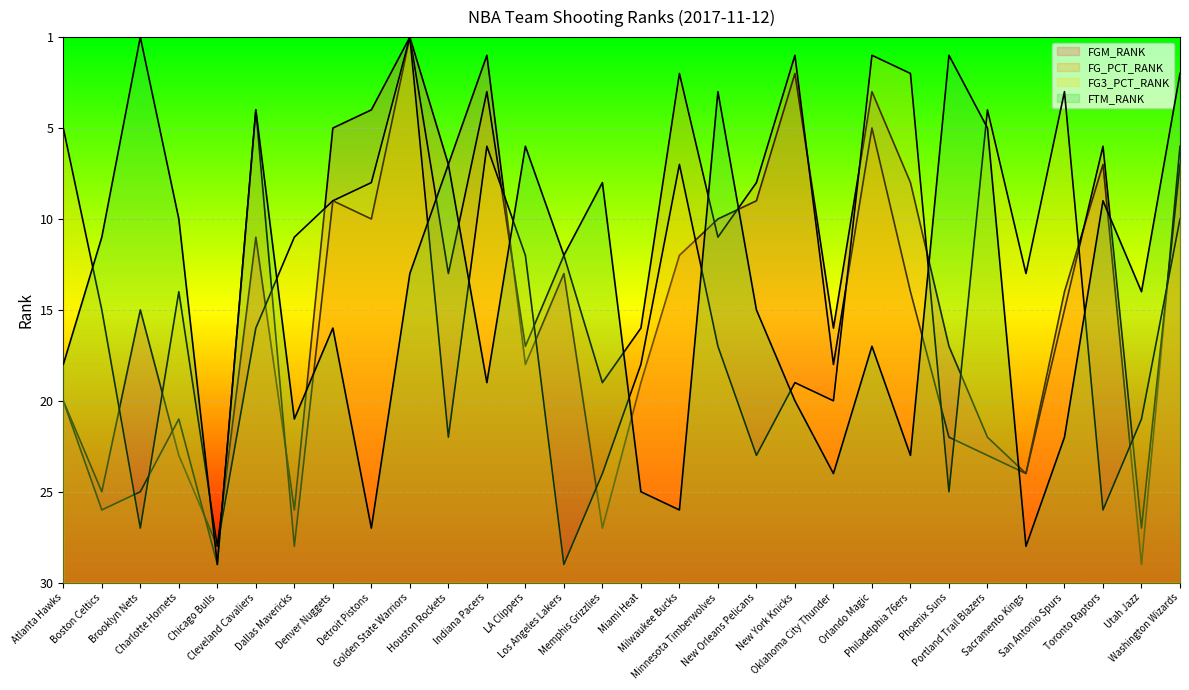

Does the chart display data point markers on the line(s)?

No